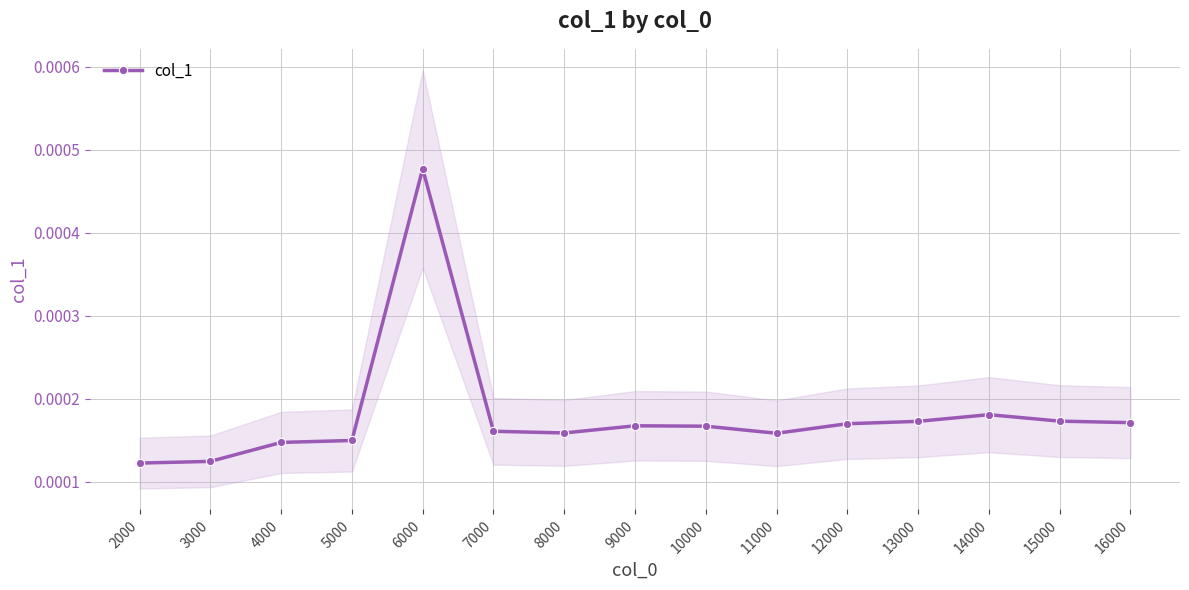

How many interior local valleys (lower than both neighbors) does the data have?

2